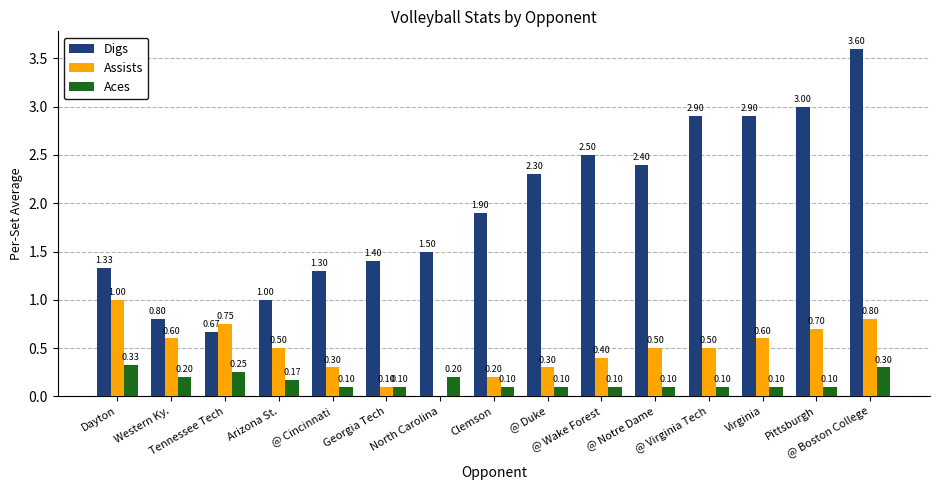

What is the sum of all Digs values?

29.5